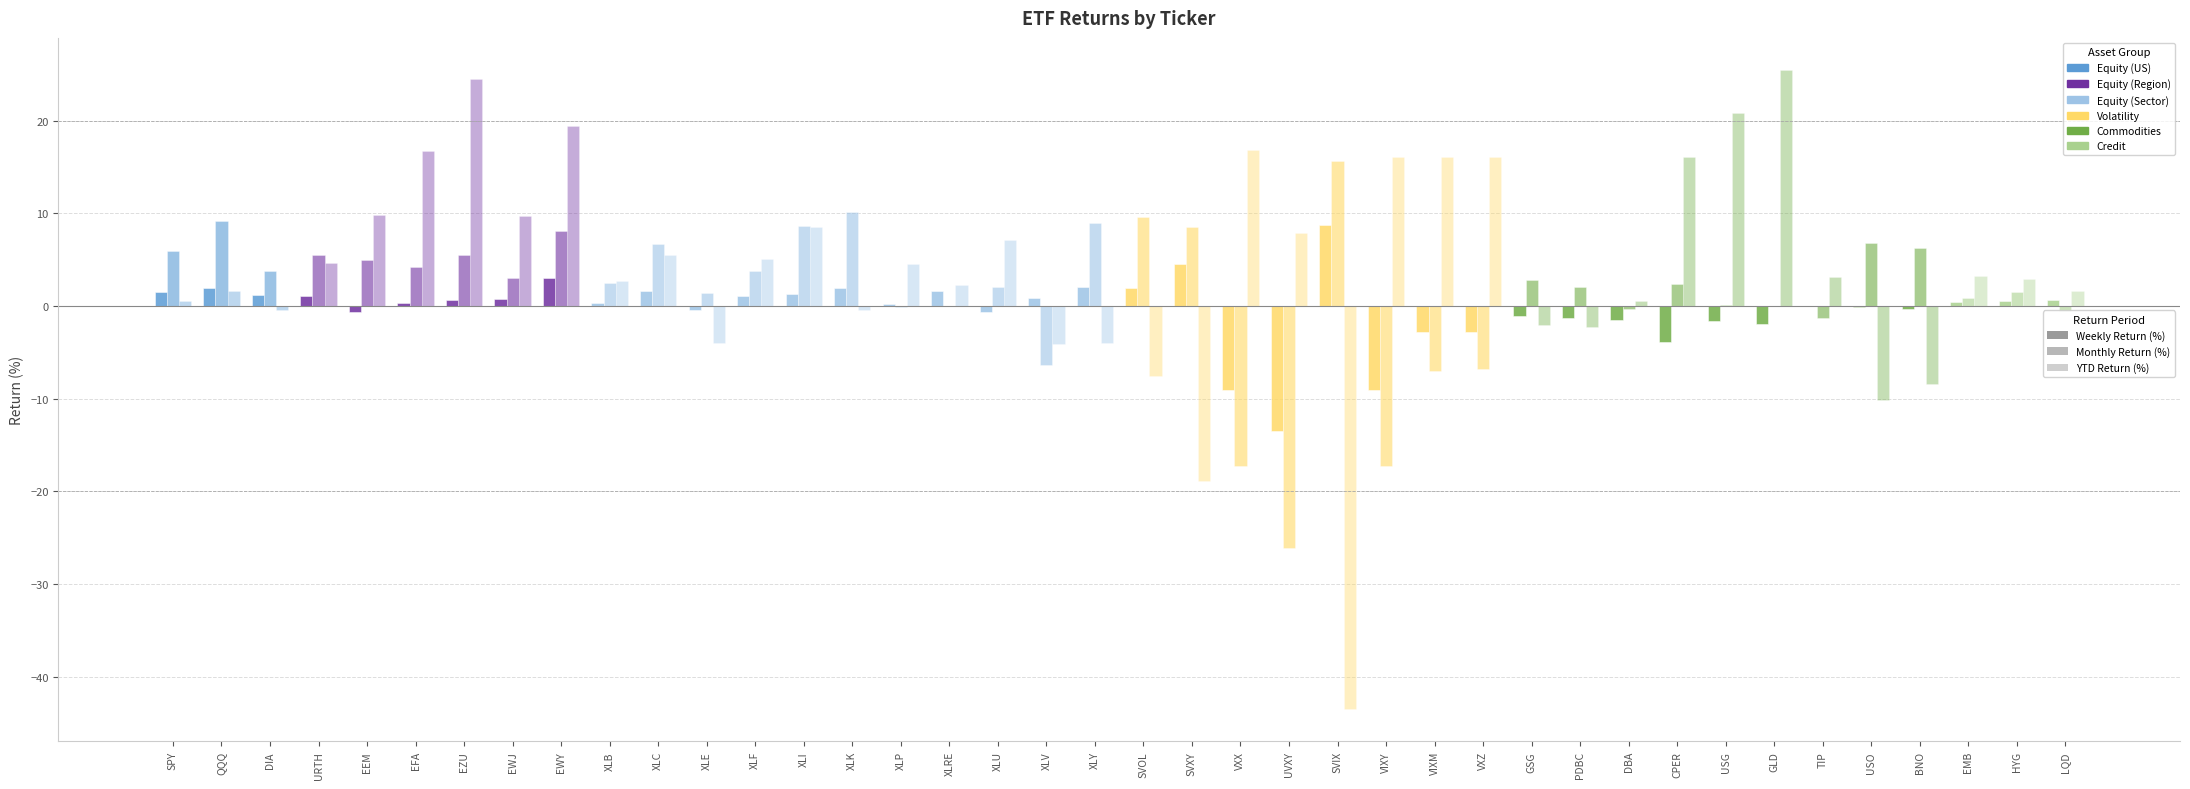

At which label does YTD Return (%) reach its peak?

GLD